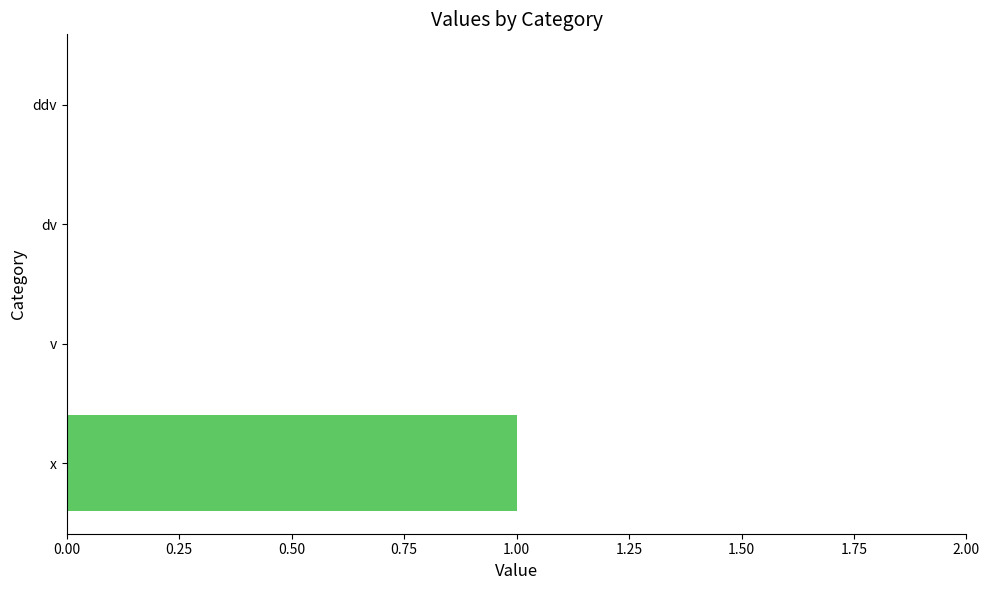

Are the bars horizontal?

Yes